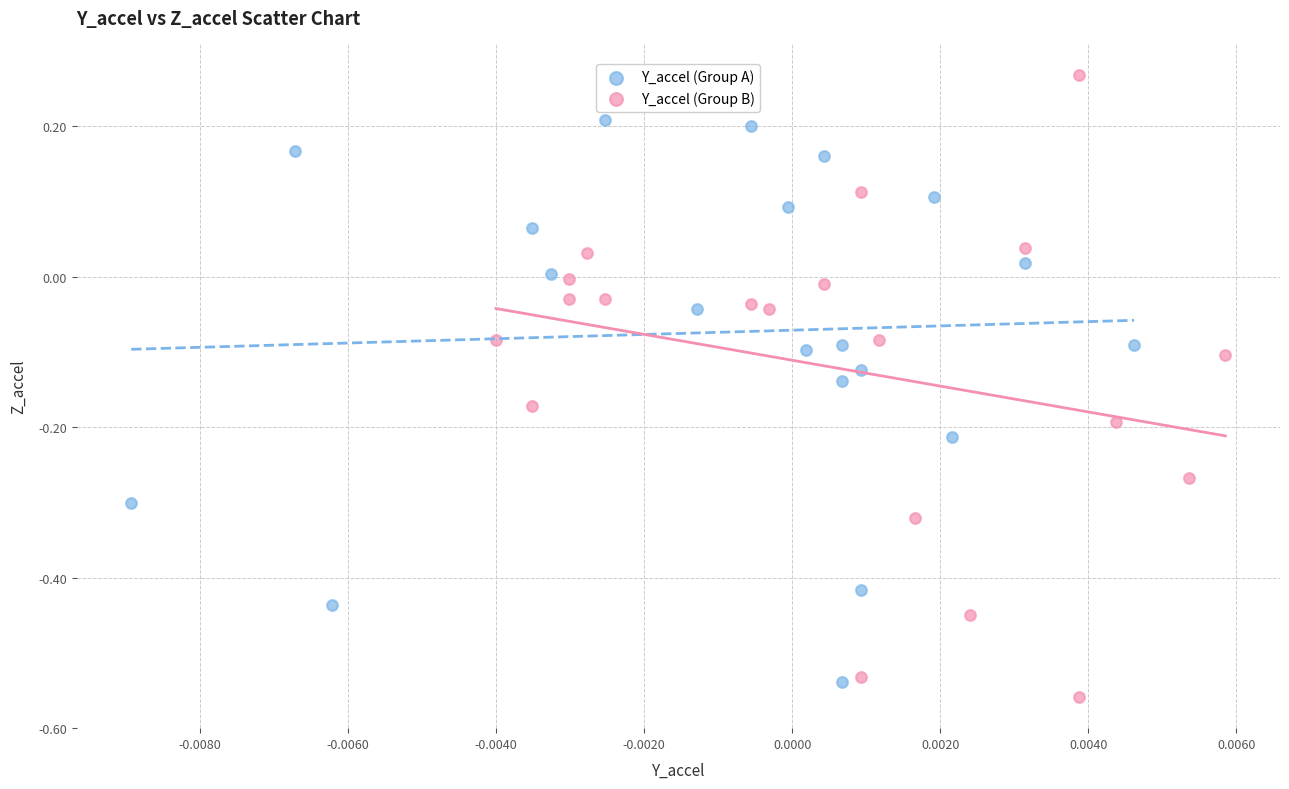

Which series contains the highest Y value?

Y_accel (Group B)